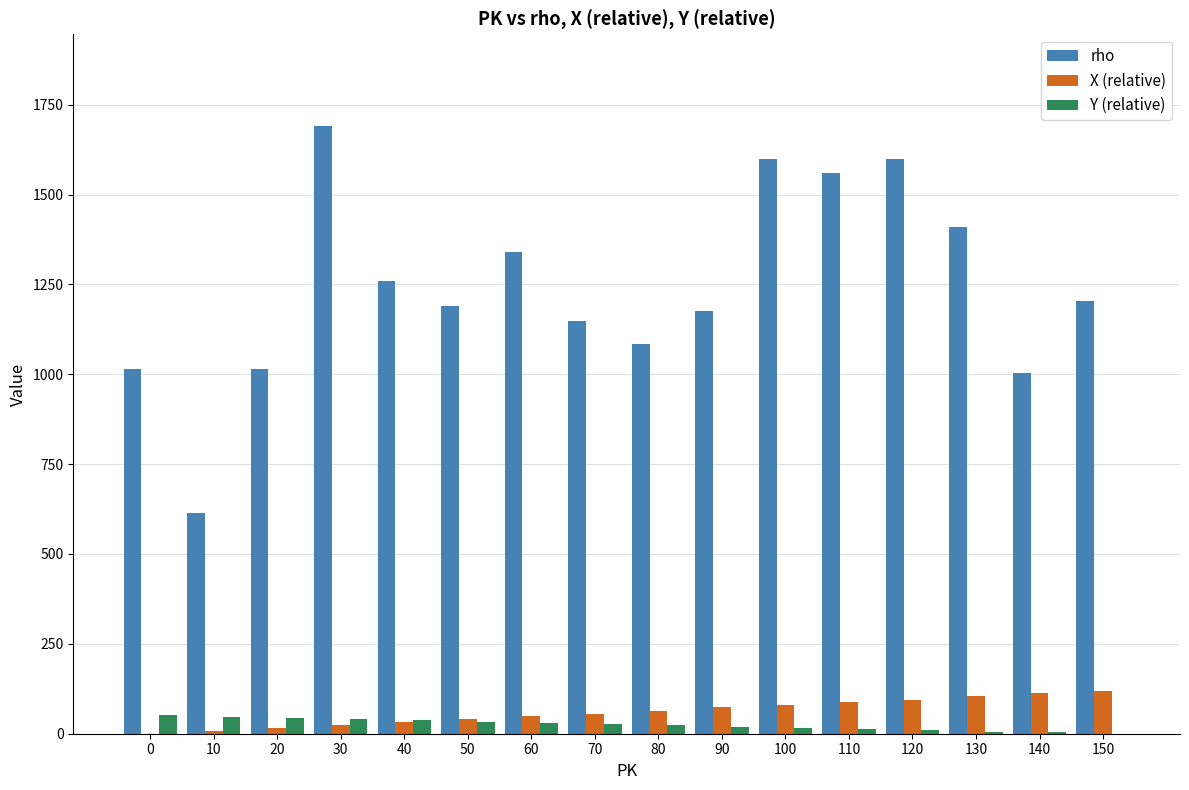

What is the total value across all series at 80?

1170